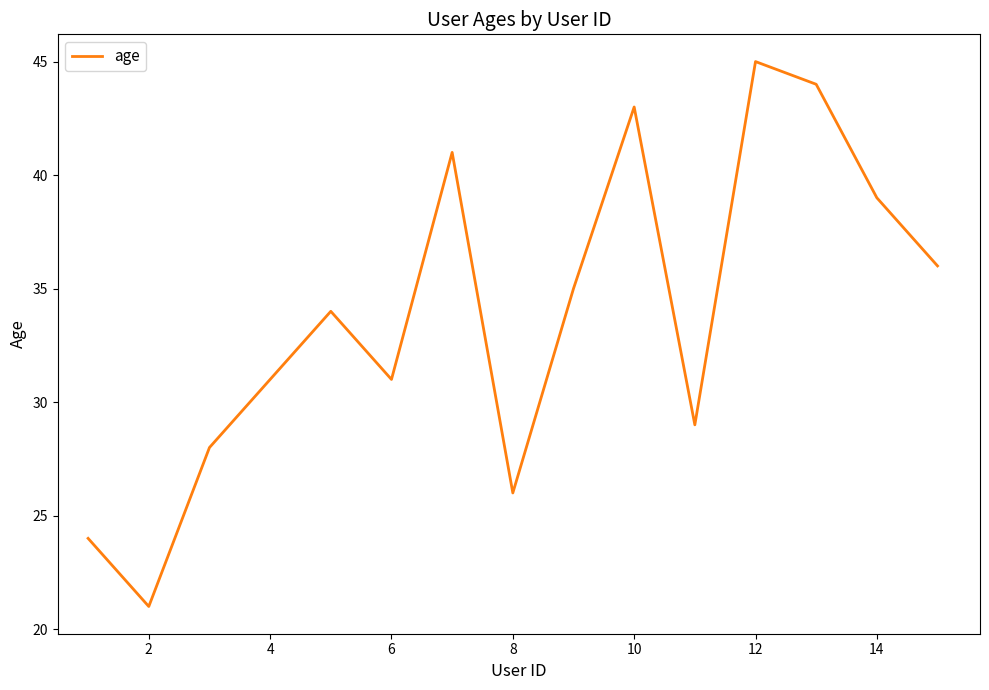

What is the smallest value displayed?

21